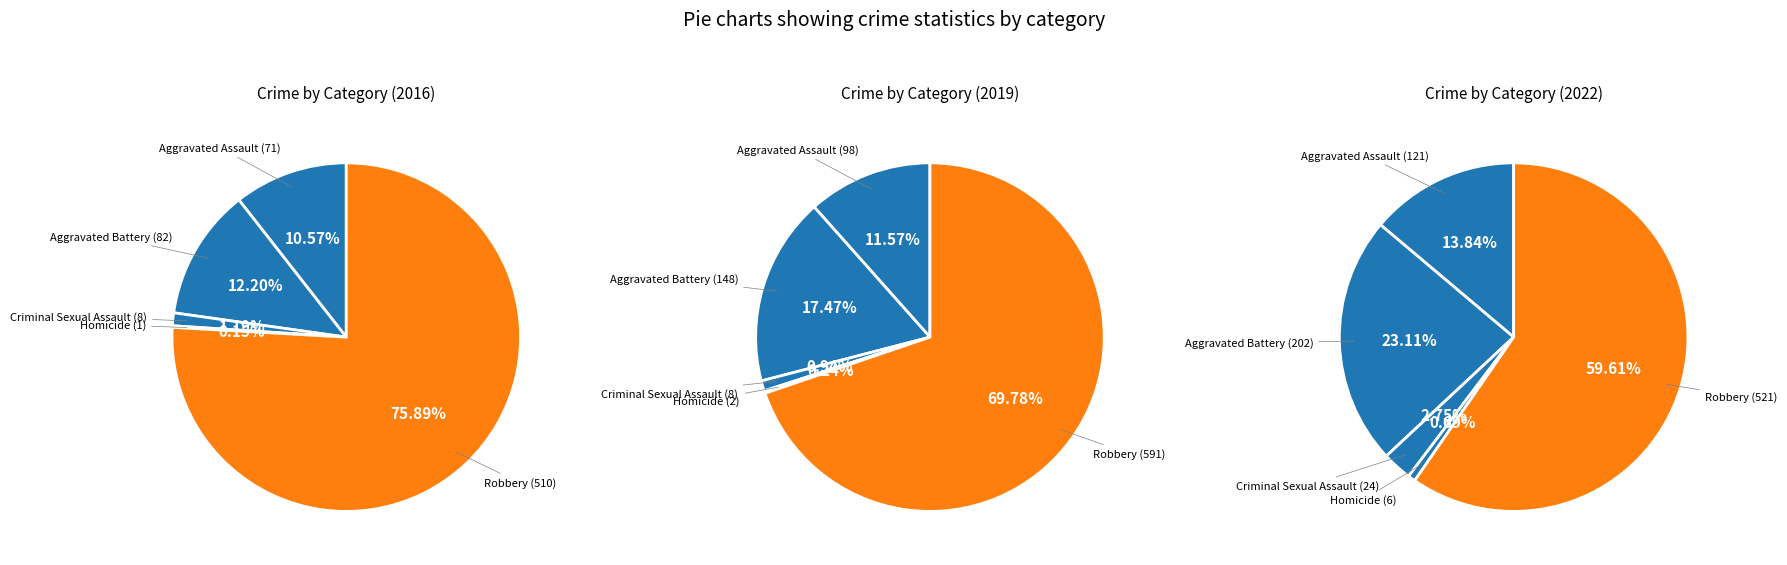

Which slice is the smallest?

Homicide